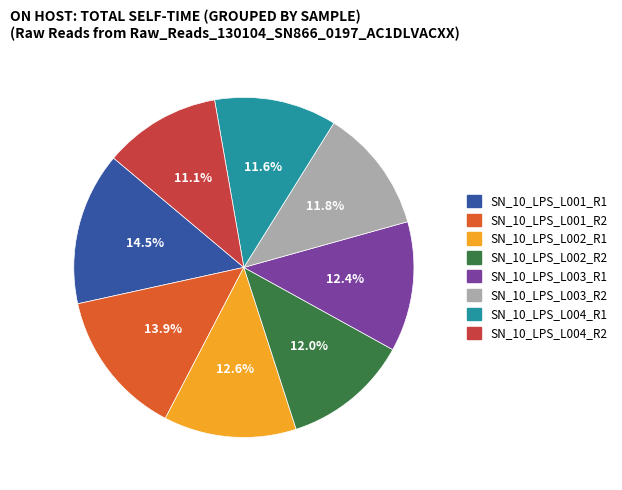

Which has a higher value, SN_10_LPS_L001_R2 or SN_10_LPS_L003_R1?

SN_10_LPS_L001_R2